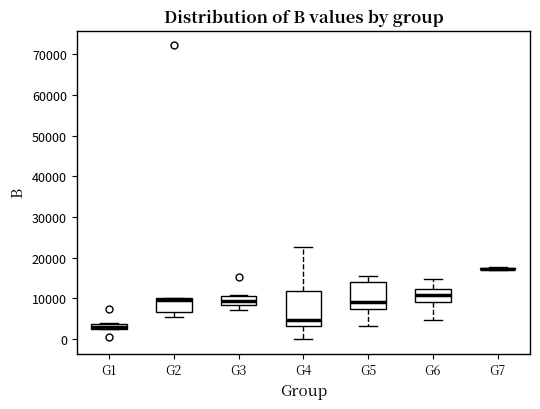

Where is the lower edge of the box for G3 on the y-axis? The values are not printed on the chart, so give them approximately, as read against the axis.

8000